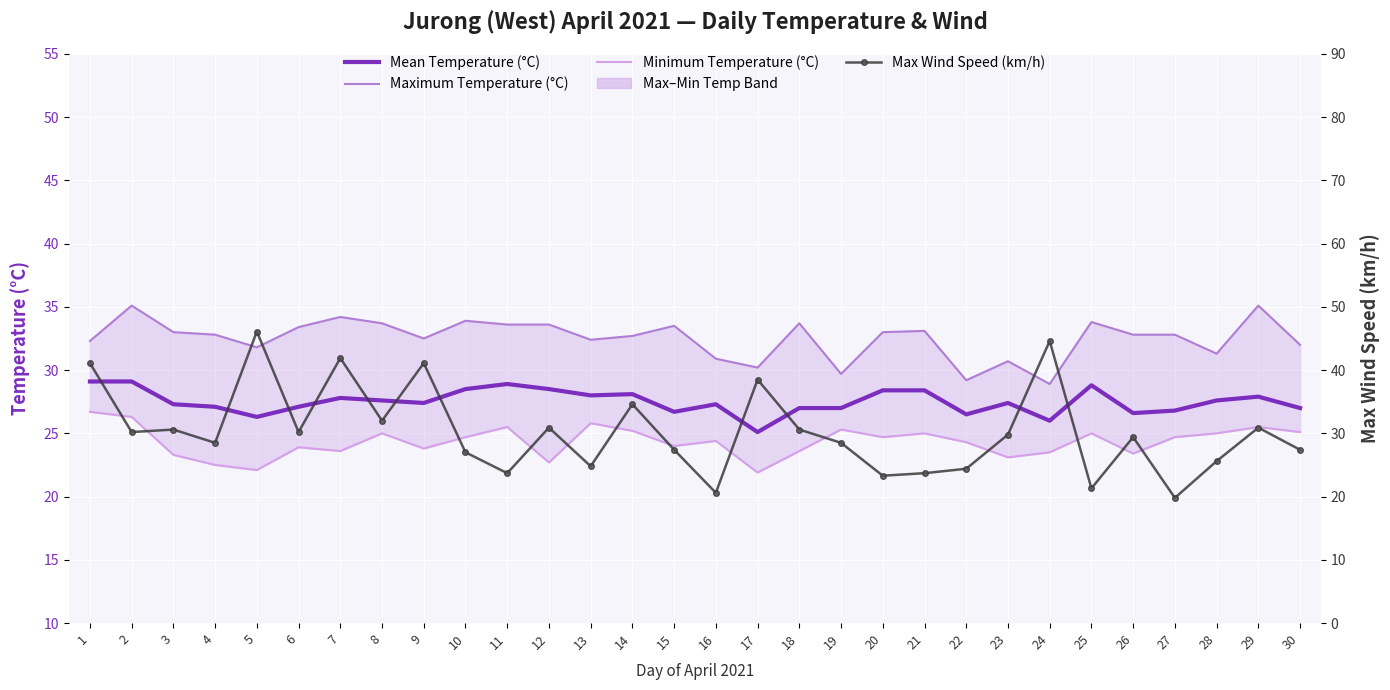

True or false: Mean Temperature (°C) has a value of 26.0 at 24.

True